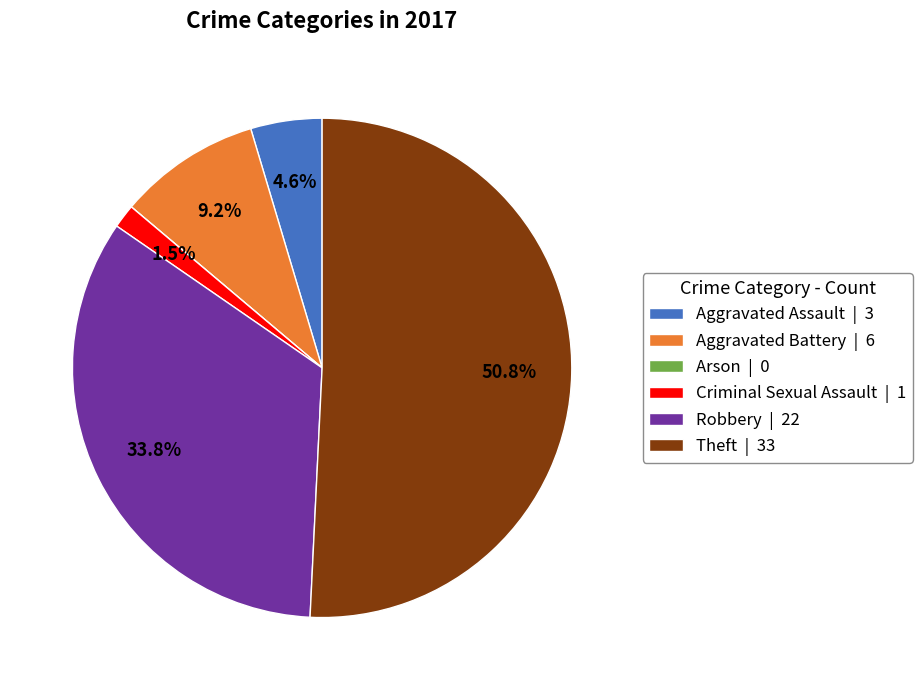

To the nearest percent, what portion does Aggravated Battery represent?

9%